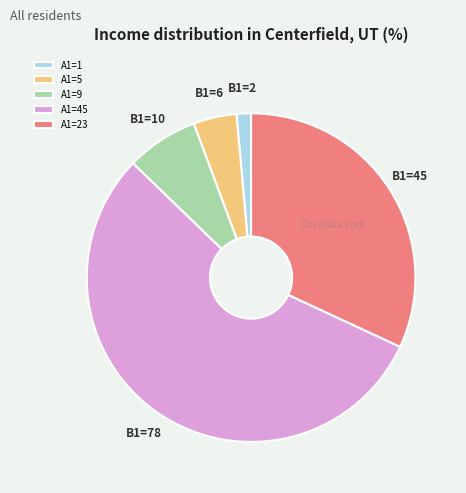

Between A1=45 and A1=9, which is larger?

A1=45